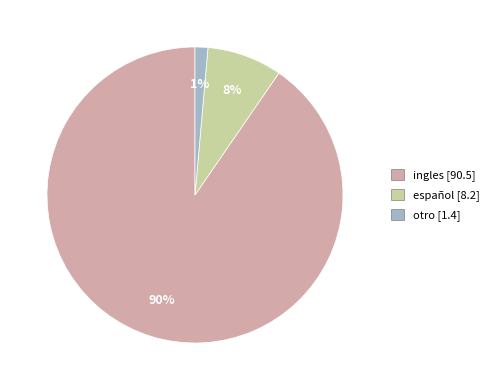

Does any single category account for the majority?

Yes